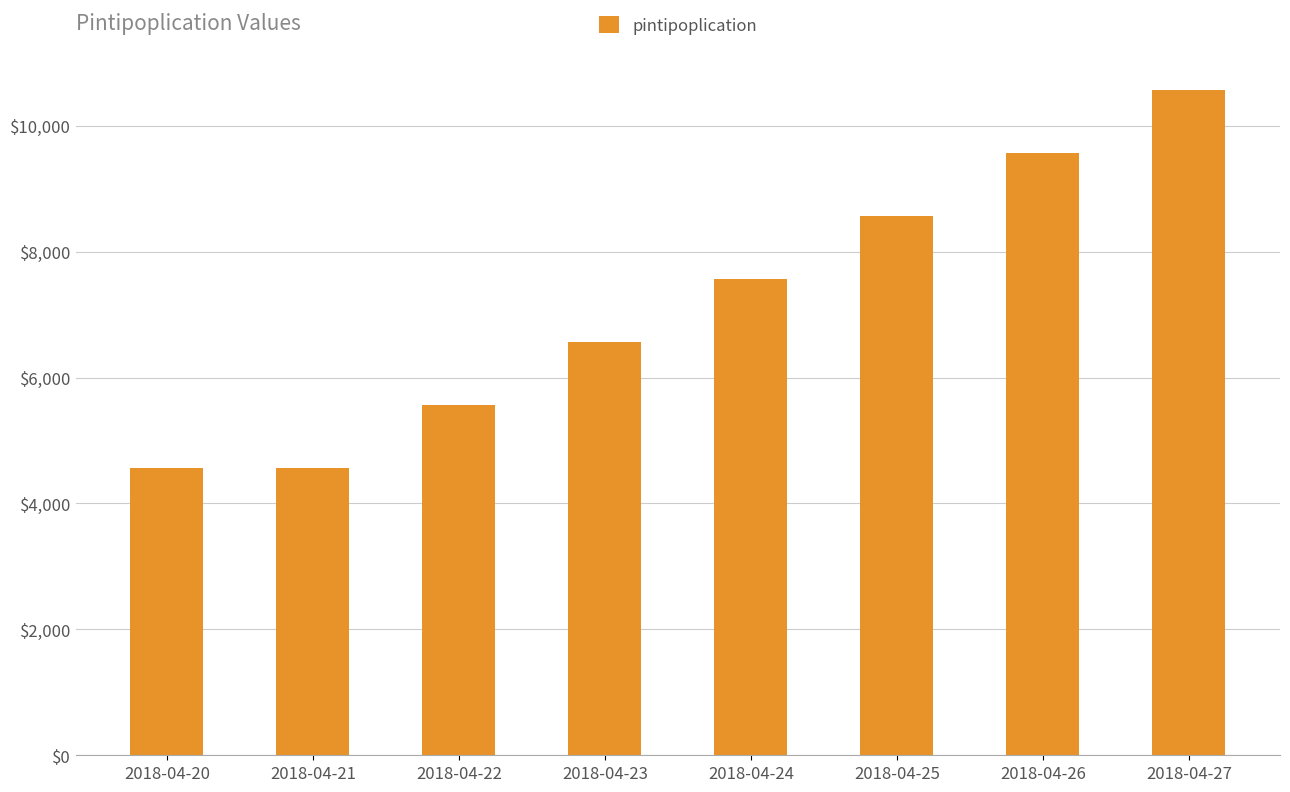

What is the sum of the values at 2018-04-26 and 2018-04-23?

16135.8